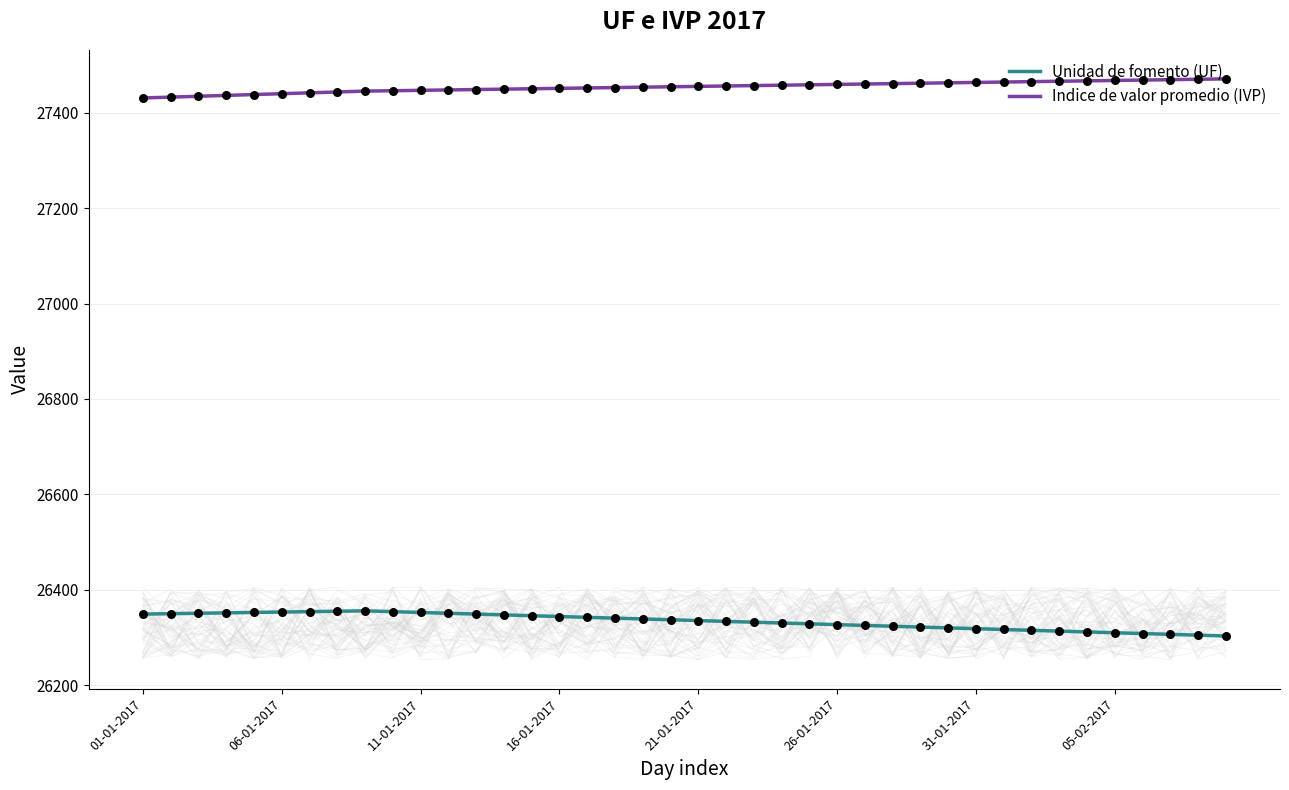

Which series reaches the maximum Y coordinate?

Indice de valor promedio (IVP)